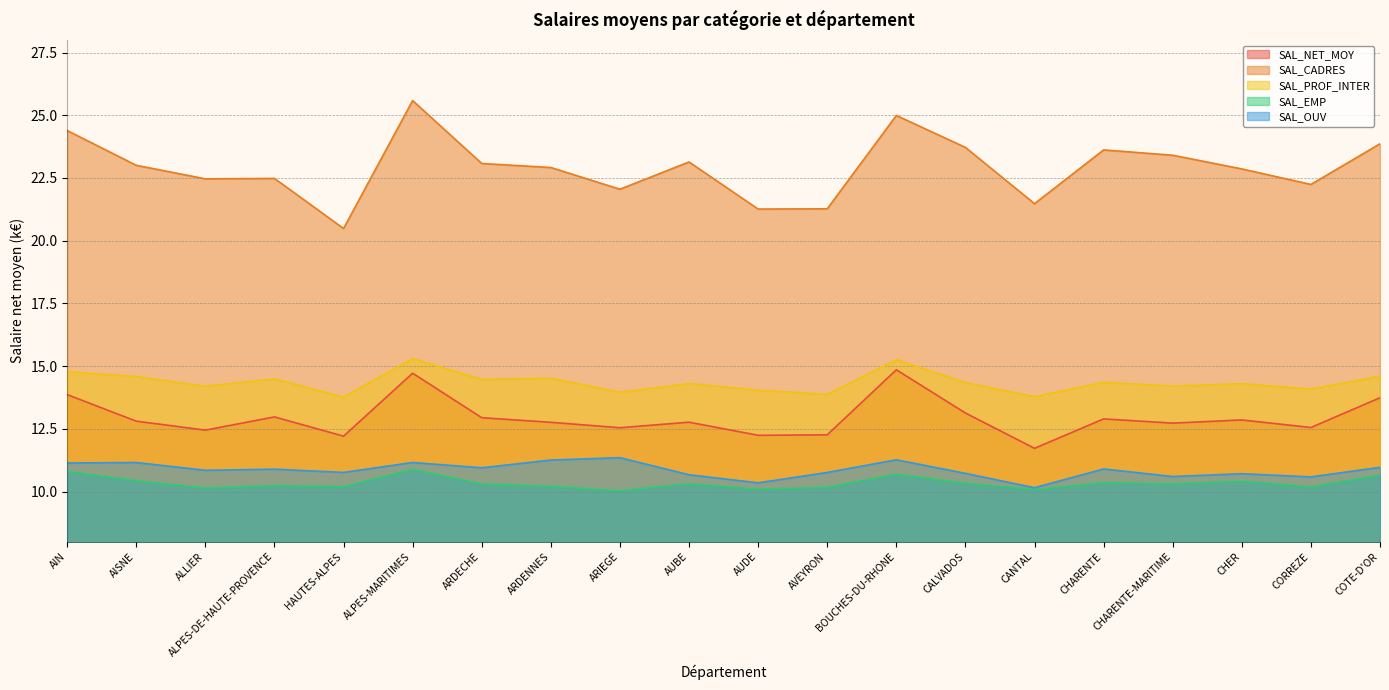

How many lines are shown in the chart?

5